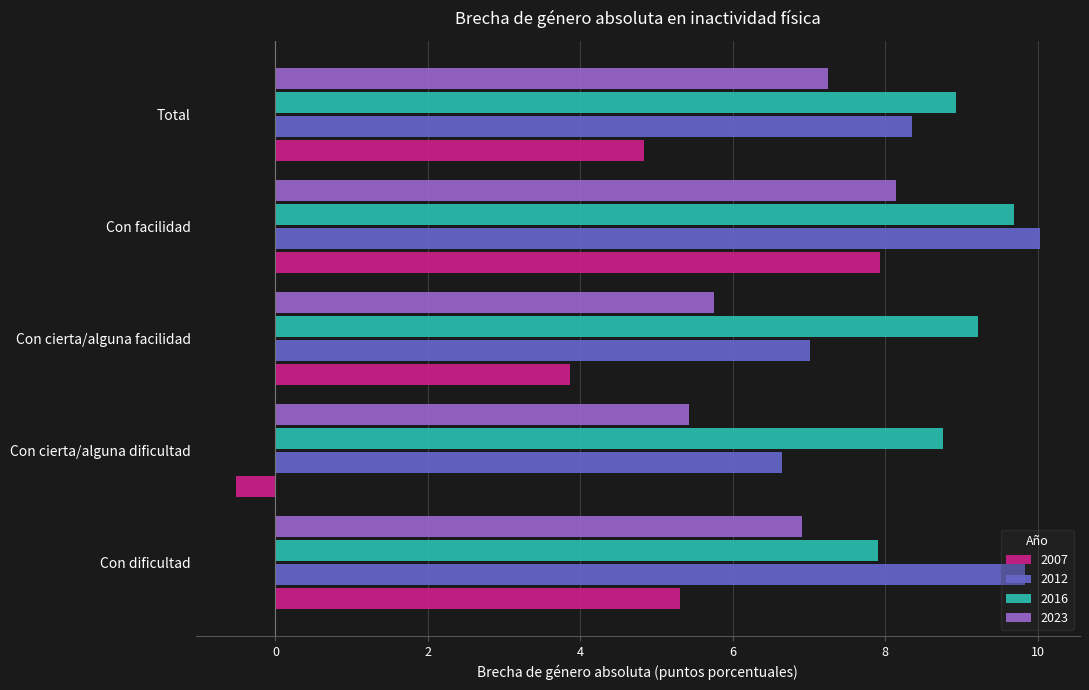

Which series changed the most between Con cierta/alguna facilidad and Con facilidad?

2007